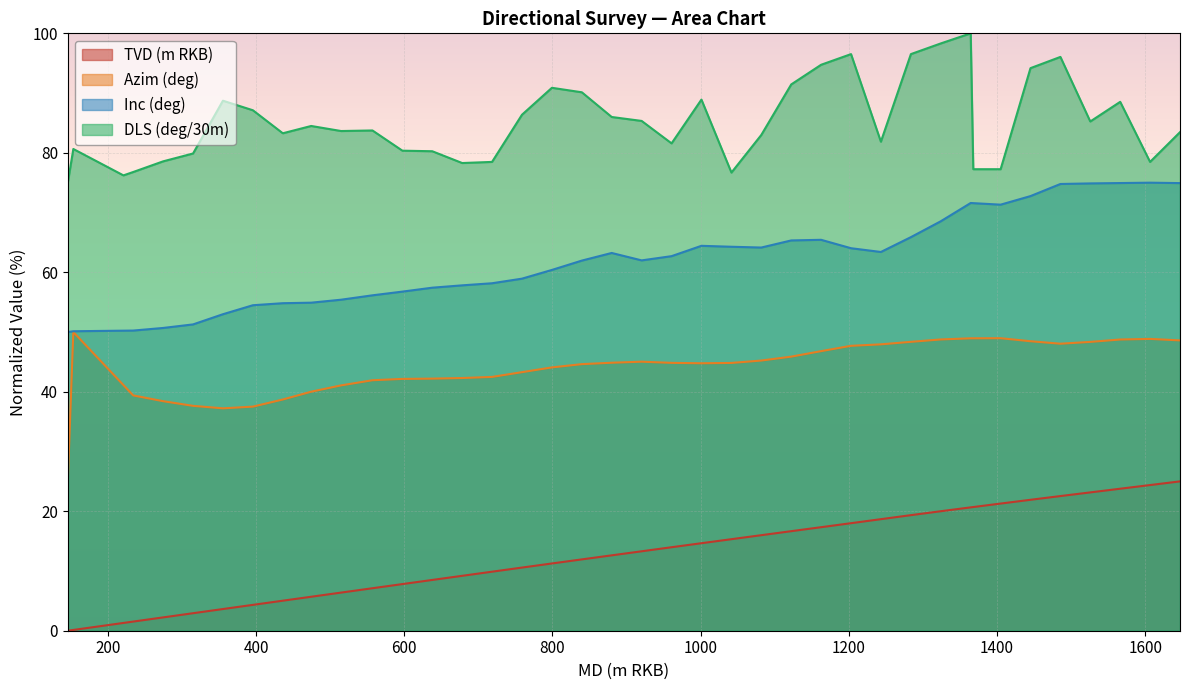

At which category does the chart reach its peak across all series?

1364.5